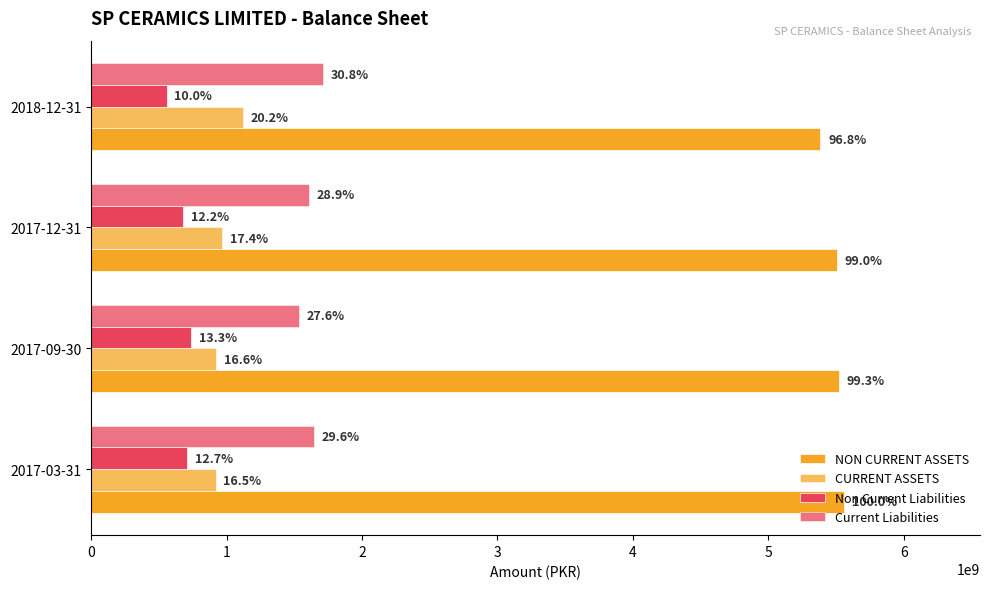

Where does the Non Current Liabilities series first go above 708068514?

2017-09-30